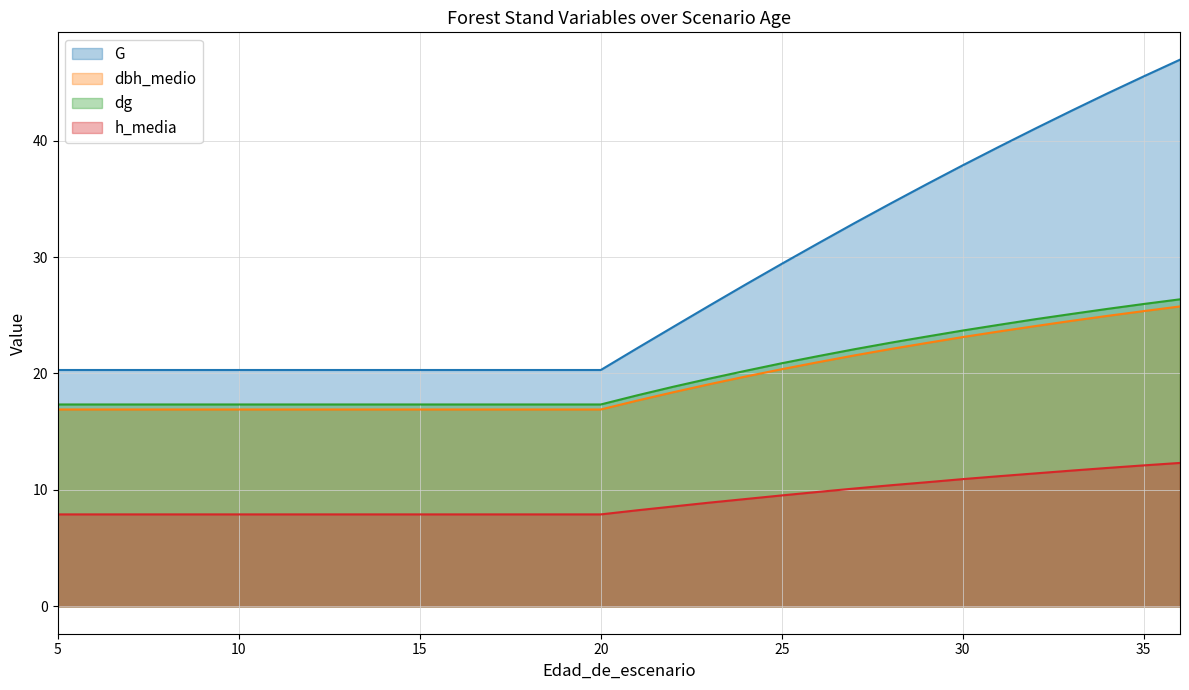

The value of dg at 15 is 17.3. True or false?

True